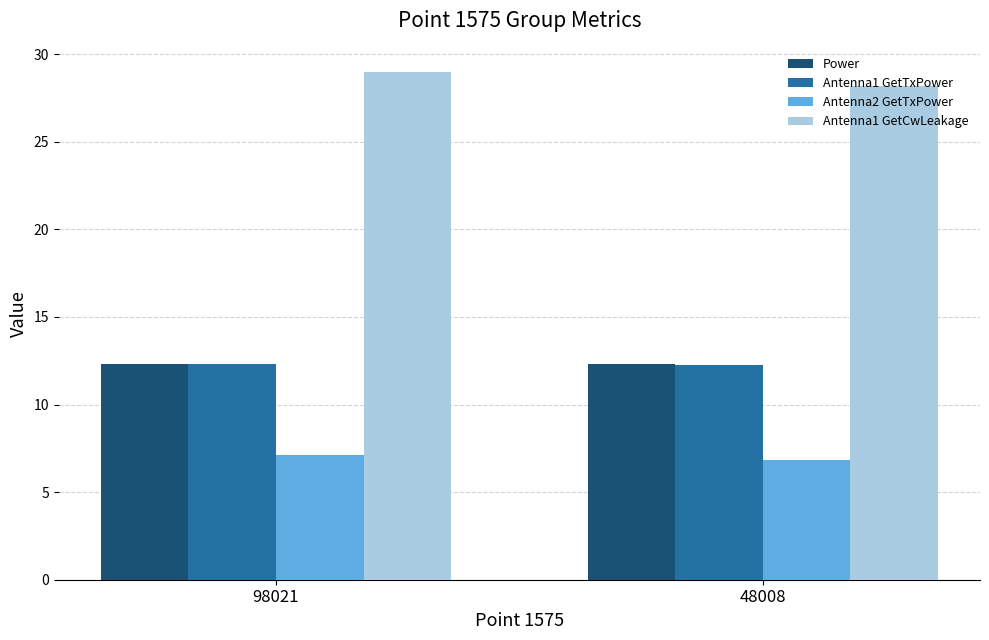

Count the Antenna1 GetTxPower values in the range 12 to 13.

2